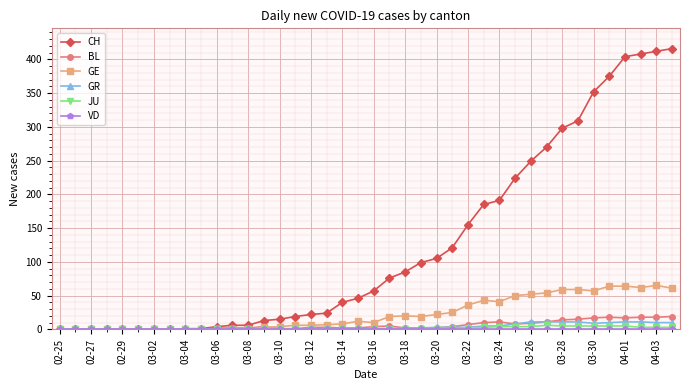

At how many categories does at least one series exceed 390?

4